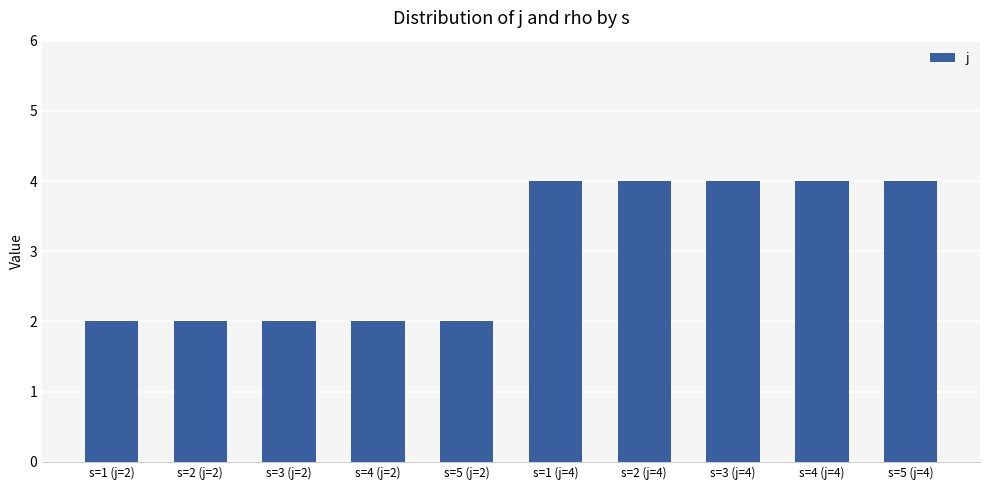

The chart shows a value of 7 at s=4 (j=4). True or false?

False